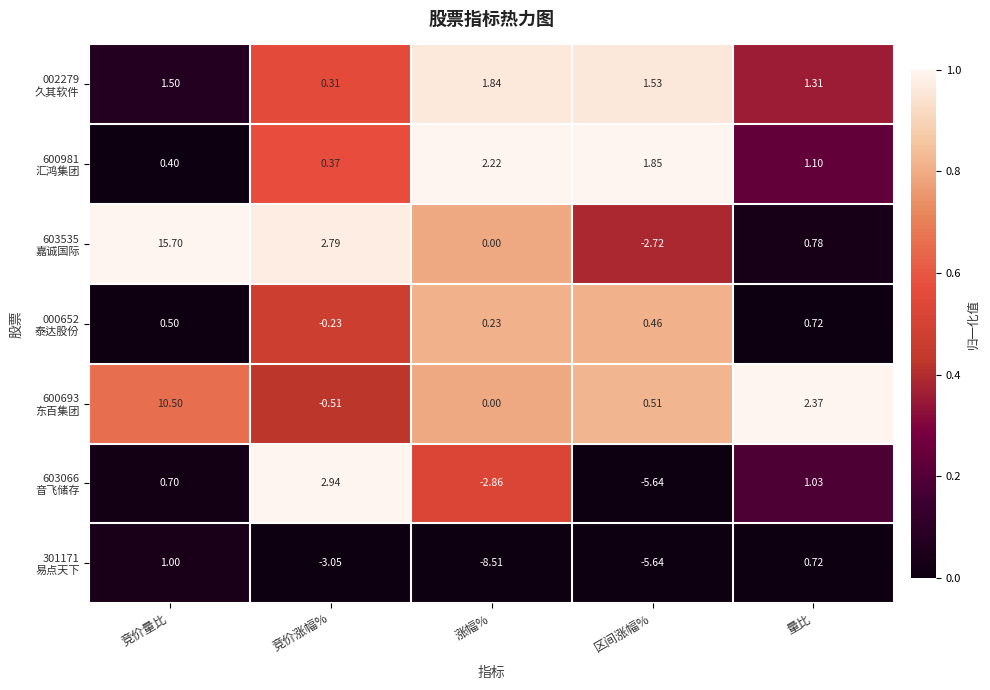

At how many categories does at least one series exceed 0?

5